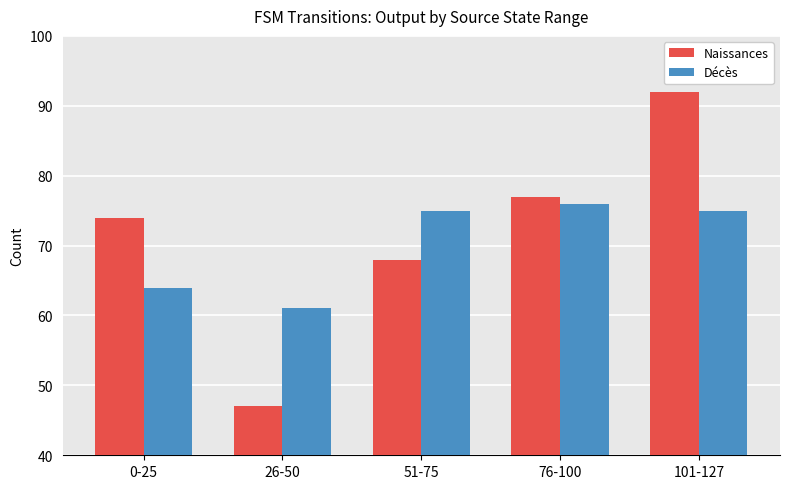

At how many categories does at least one series exceed 88?

1